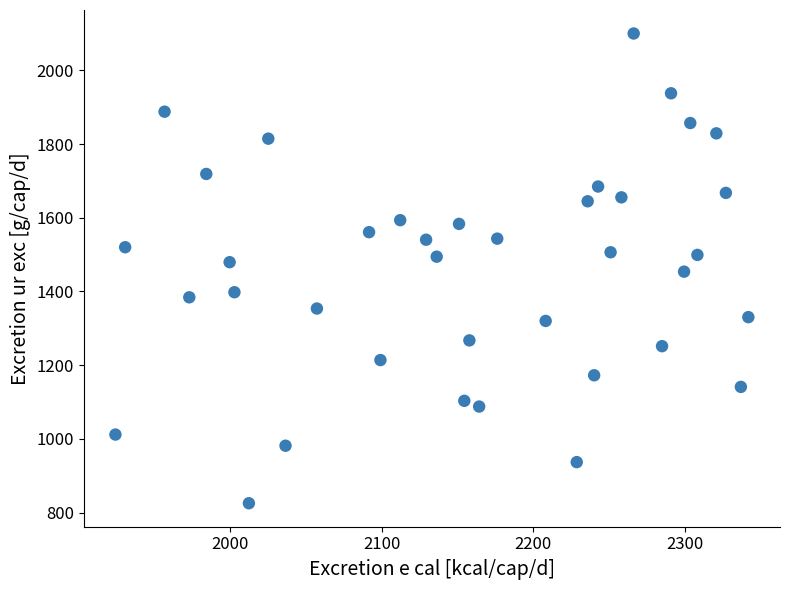

What is the range of X values (max minus min)?

417.8